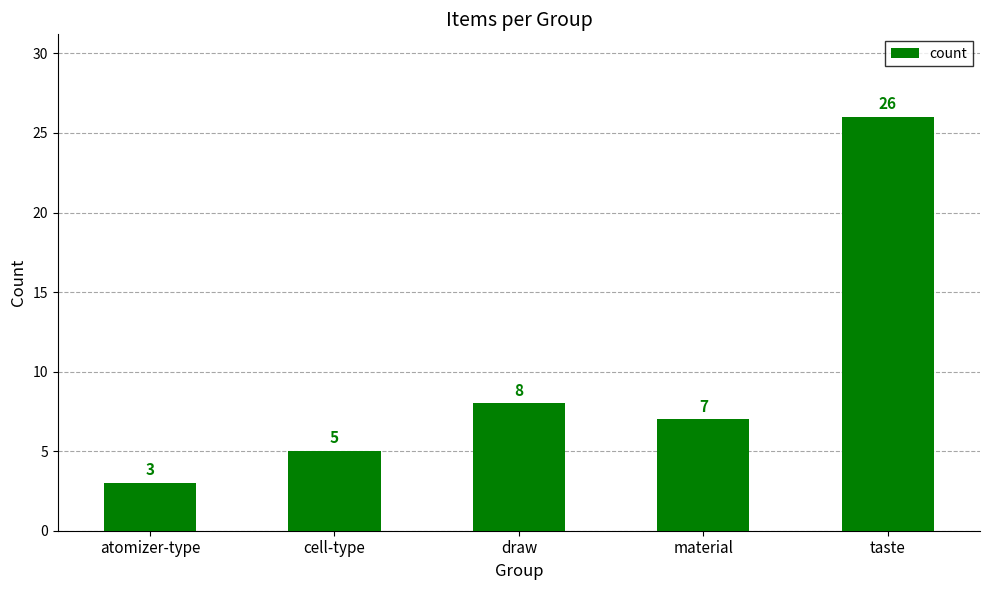

How many bars are there in total?

5